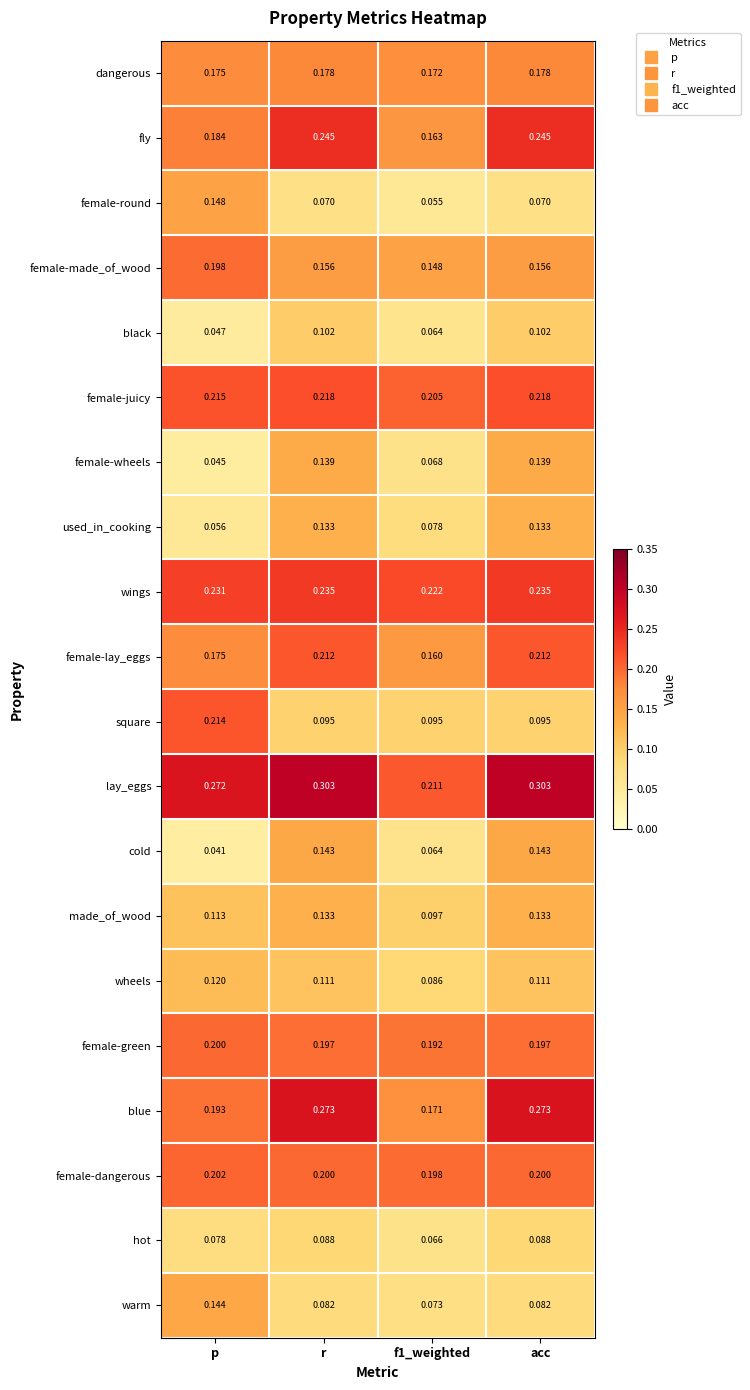

At which category does the chart reach its minimum across all series?

p